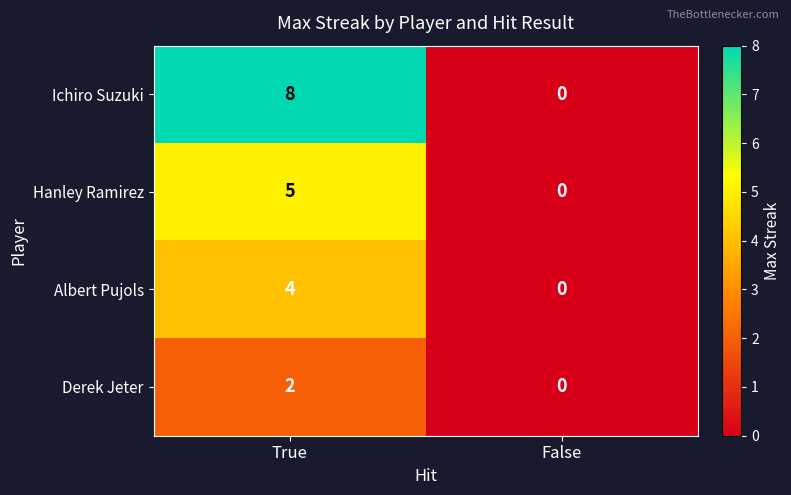

What is the average value of the Ichiro Suzuki series?

4